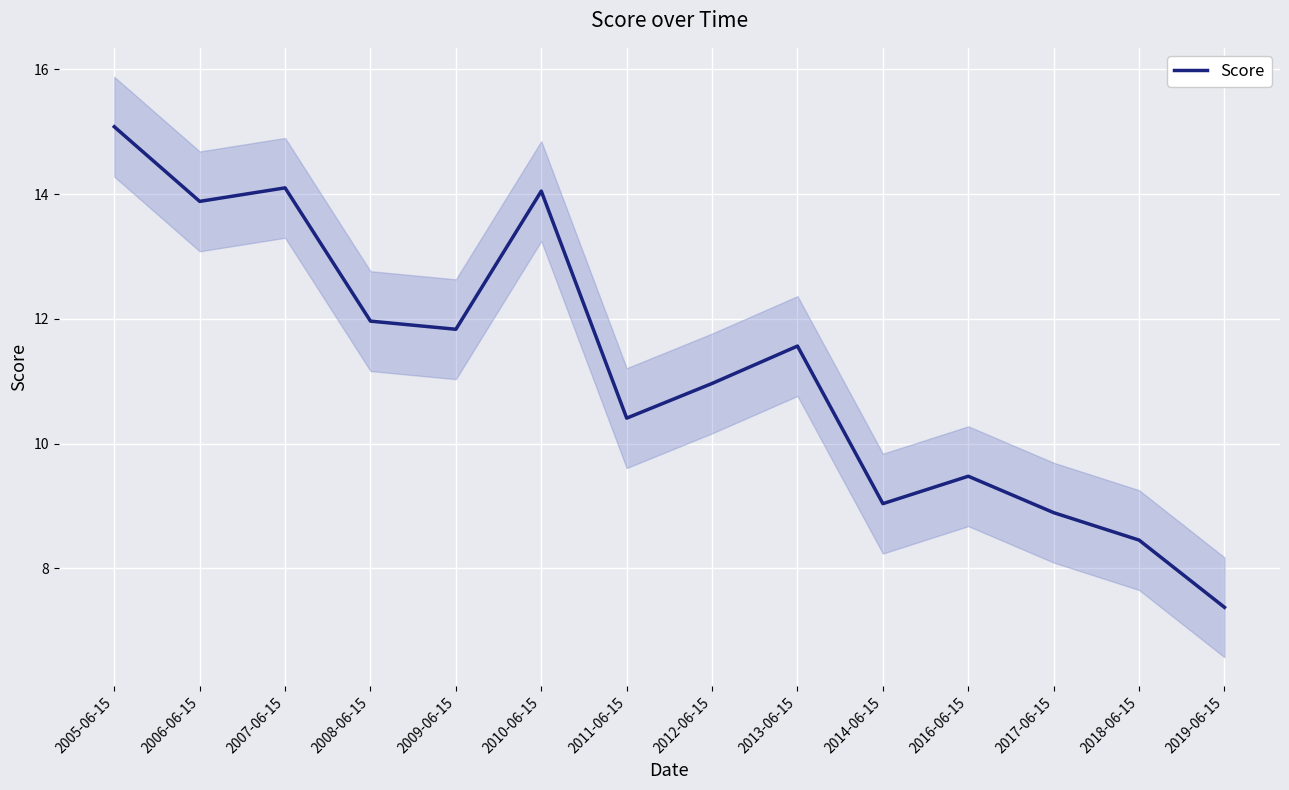

What is the sum of the values at 2019-06-15 and 2012-06-15?

18.3